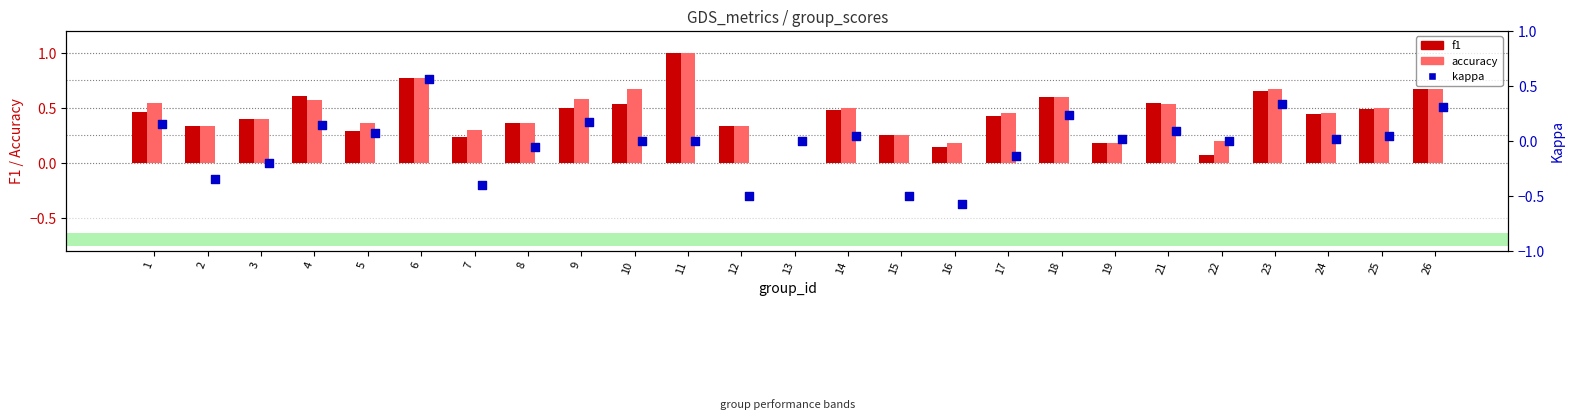

At how many categories does at least one series exceed 0?

24